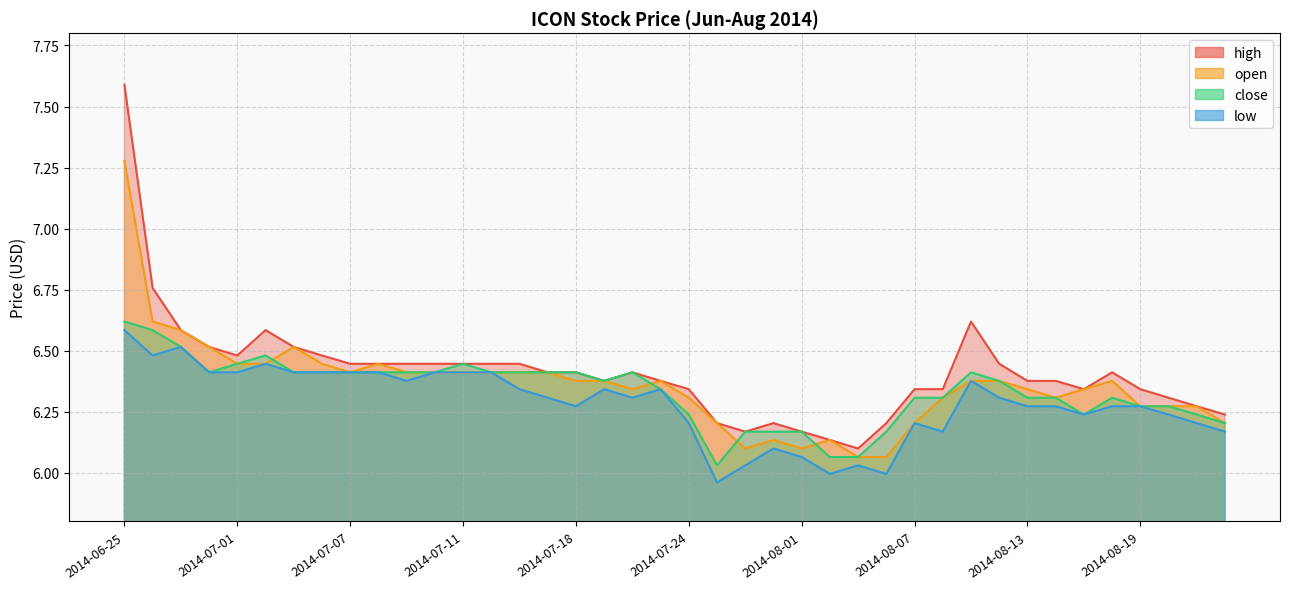

Which series has the widest spread of values?

high